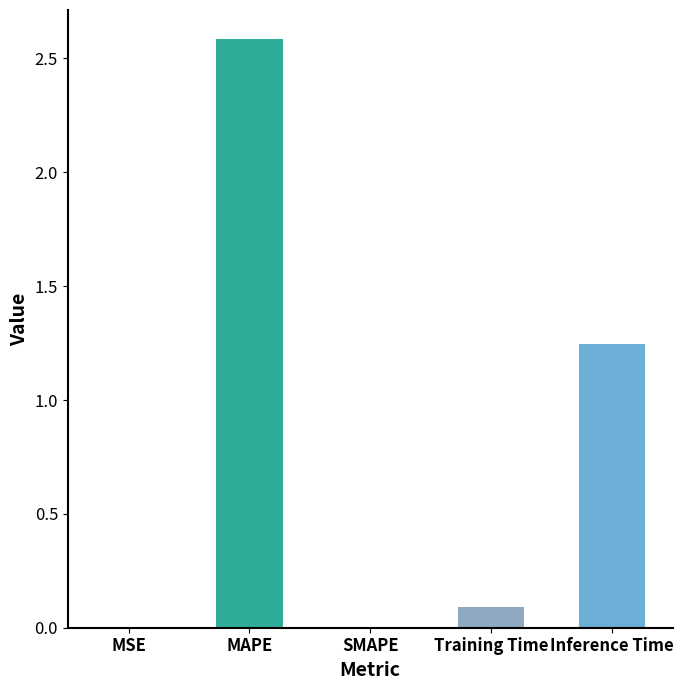

What is the sum of all values?

3.9